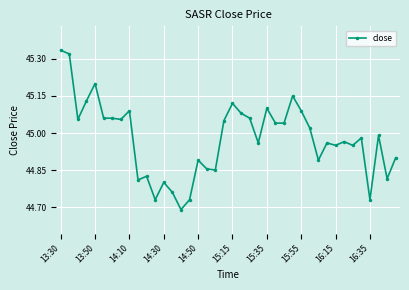

True or false: there are more than 2 points higher than both neighbors.

True